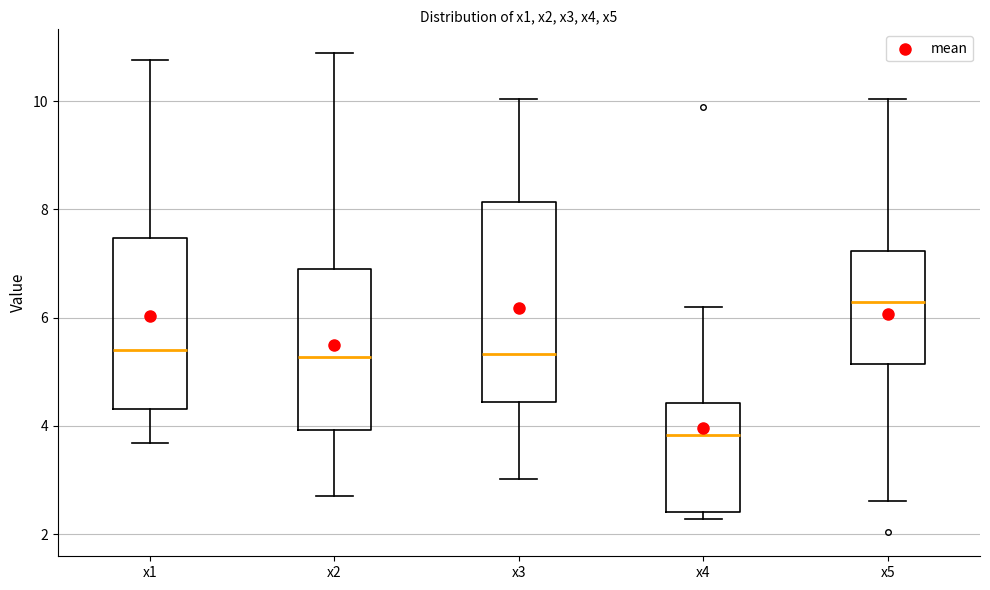

Reading left to right, read every box against the y-axis: the position of its median line, the range the box covers, and the ends of its whiskers. The values are not printed on the chart, so give them approximately, as read against the axis.

x1: median 5.4, box 4.4 to 7.4, whiskers 3.6 to 10.8
x2: median 5.2, box 4.0 to 6.8, whiskers 2.8 to 10.8
x3: median 5.4, box 4.4 to 8.2, whiskers 3.0 to 10.0
x4: median 3.8, box 2.4 to 4.4, whiskers 2.2 to 6.2
x5: median 6.2, box 5.2 to 7.2, whiskers 2.6 to 10.0